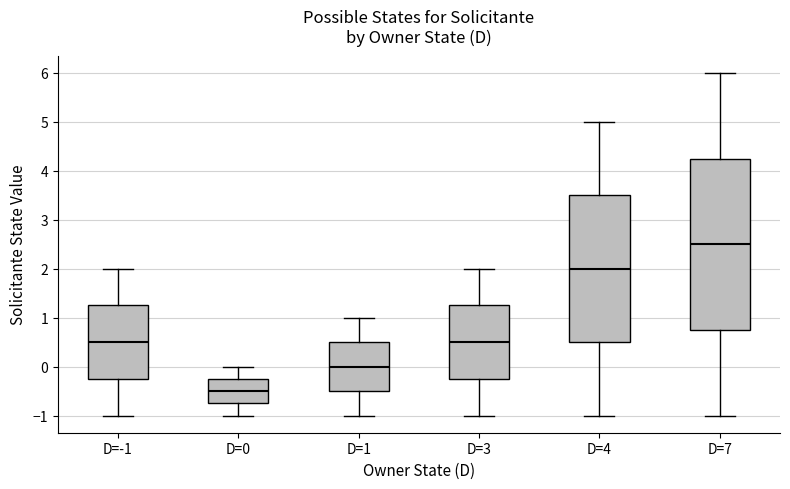

Reading left to right, read every box against the y-axis: the position of its median line, the range the box covers, and the ends of its whiskers. The values are not printed on the chart, so give them approximately, as read against the axis.

D=-1: median 0.5, box -0.2 to 1.3, whiskers -1.0 to 2.0
D=0: median -0.5, box -0.7 to -0.2, whiskers -1.0 to 0.0
D=1: median 0.0, box -0.5 to 0.5, whiskers -1.0 to 1.0
D=3: median 0.5, box -0.2 to 1.3, whiskers -1.0 to 2.0
D=4: median 2.0, box 0.5 to 3.5, whiskers -1.0 to 5.0
D=7: median 2.5, box 0.8 to 4.3, whiskers -1.0 to 6.0